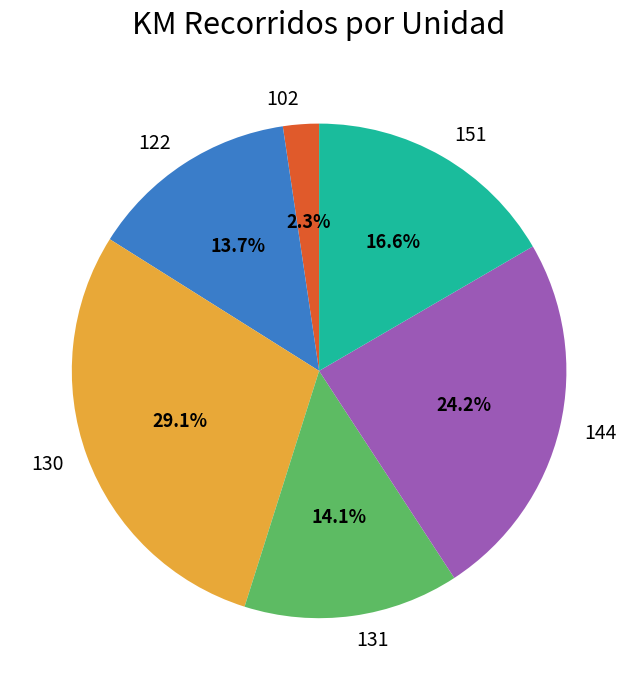

To the nearest percent, what portion does 151 represent?

17%